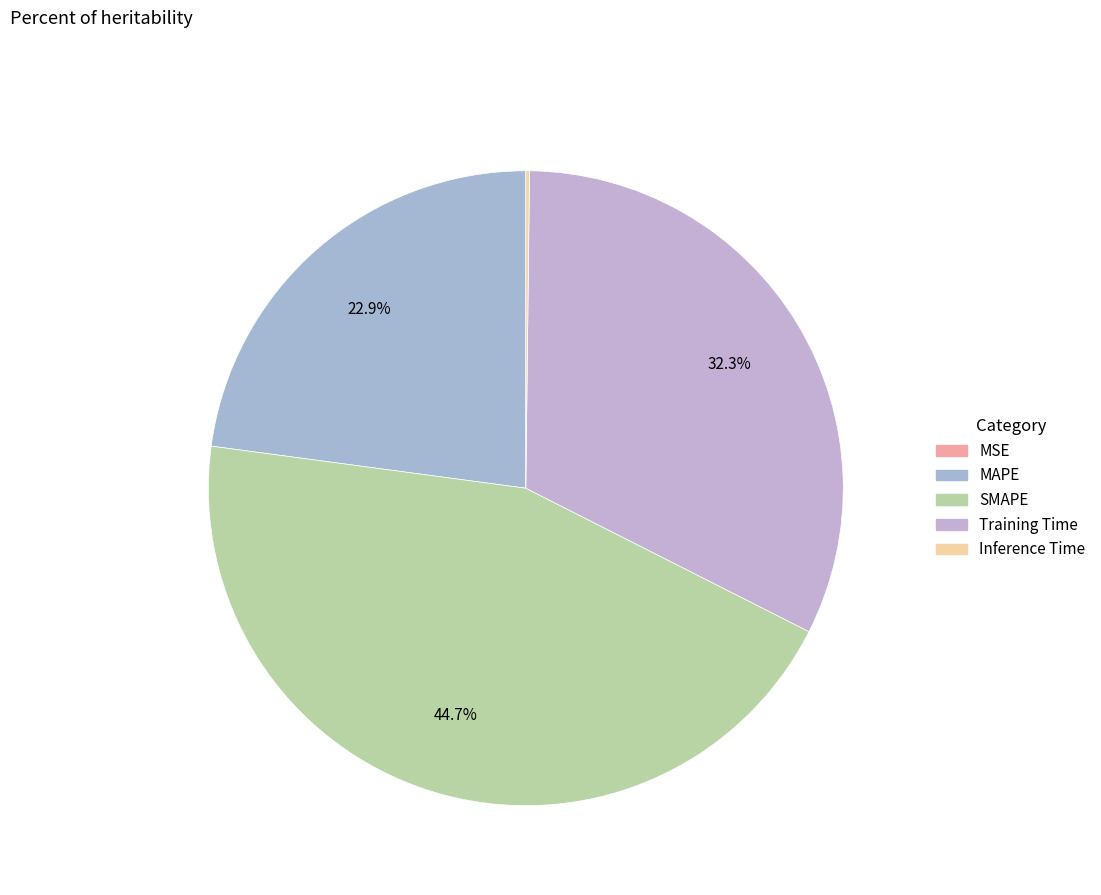

How many segments does this pie chart have?

5